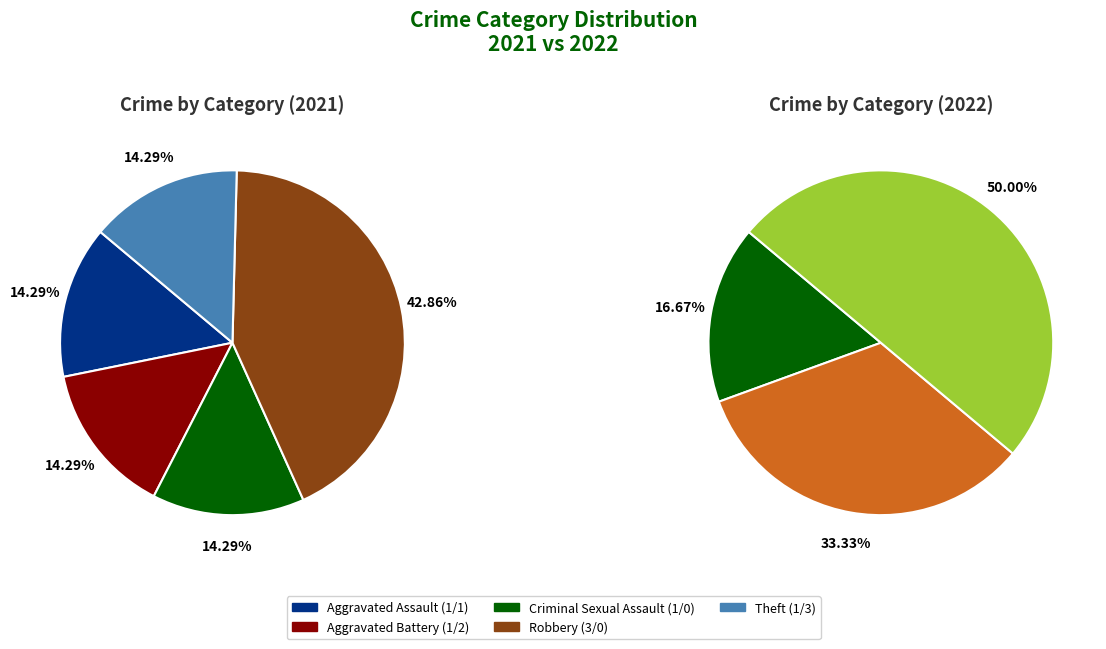

What is the spread (max minus min) of values at 2?

1